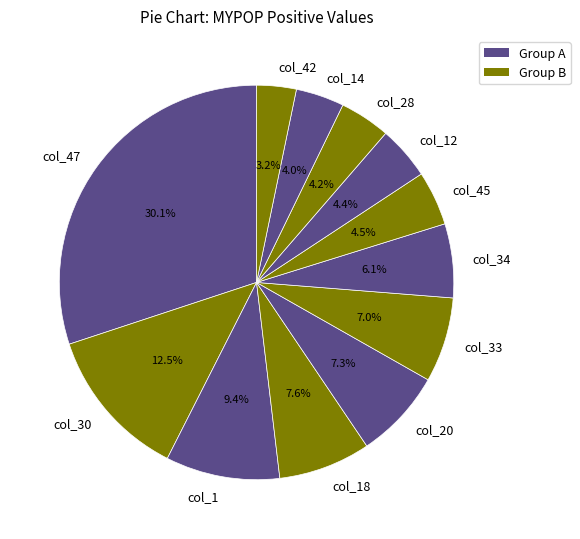

Which category has the smallest portion of the pie?

col_42